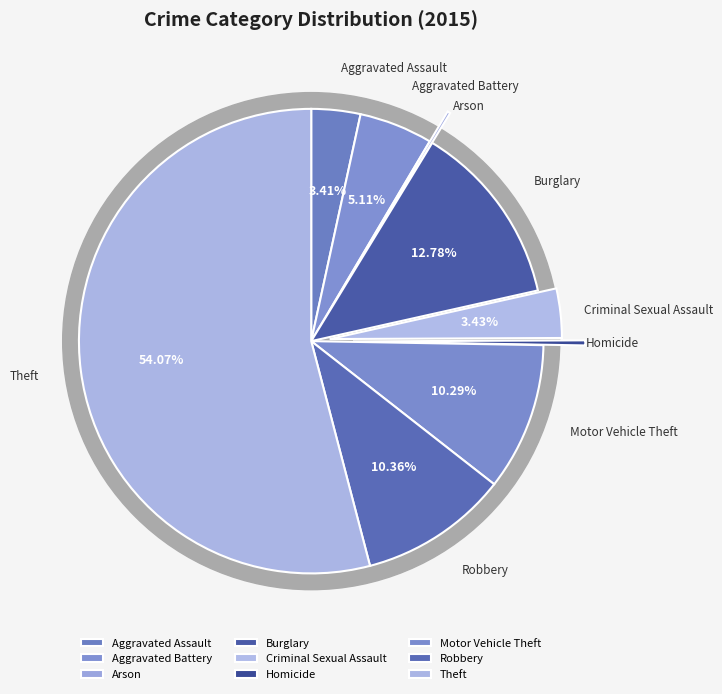

Is it true that Criminal Sexual Assault is 1% of the pie?

False